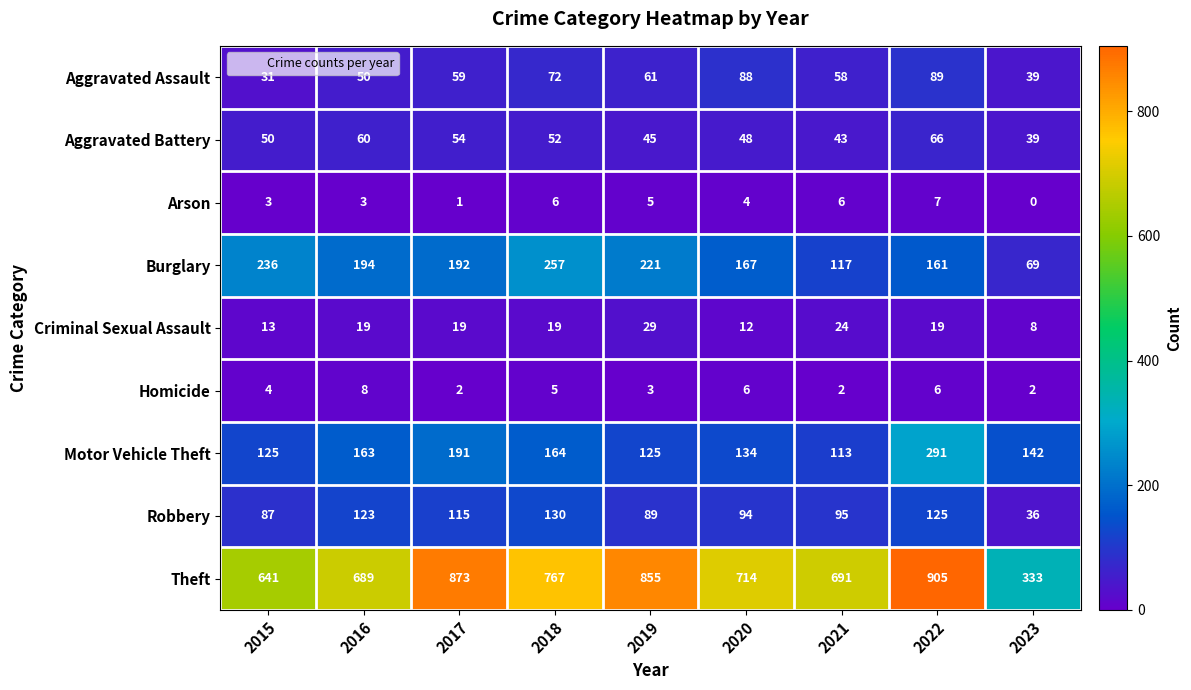

What is the maximum value shown in the chart?

905